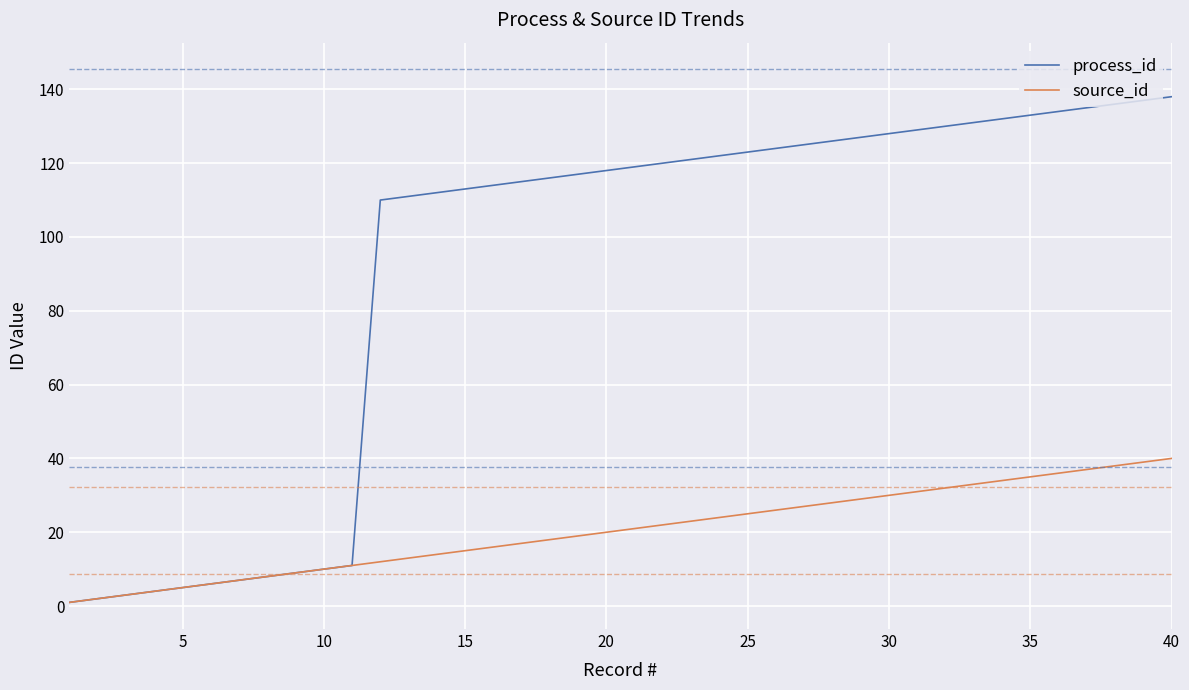

What is the greatest value displayed?

138